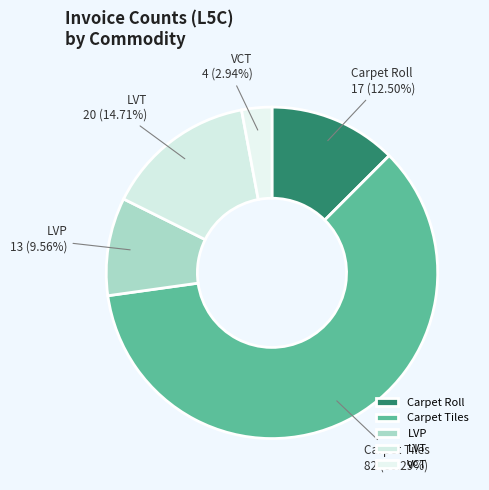

Which slice is the smallest?

VCT